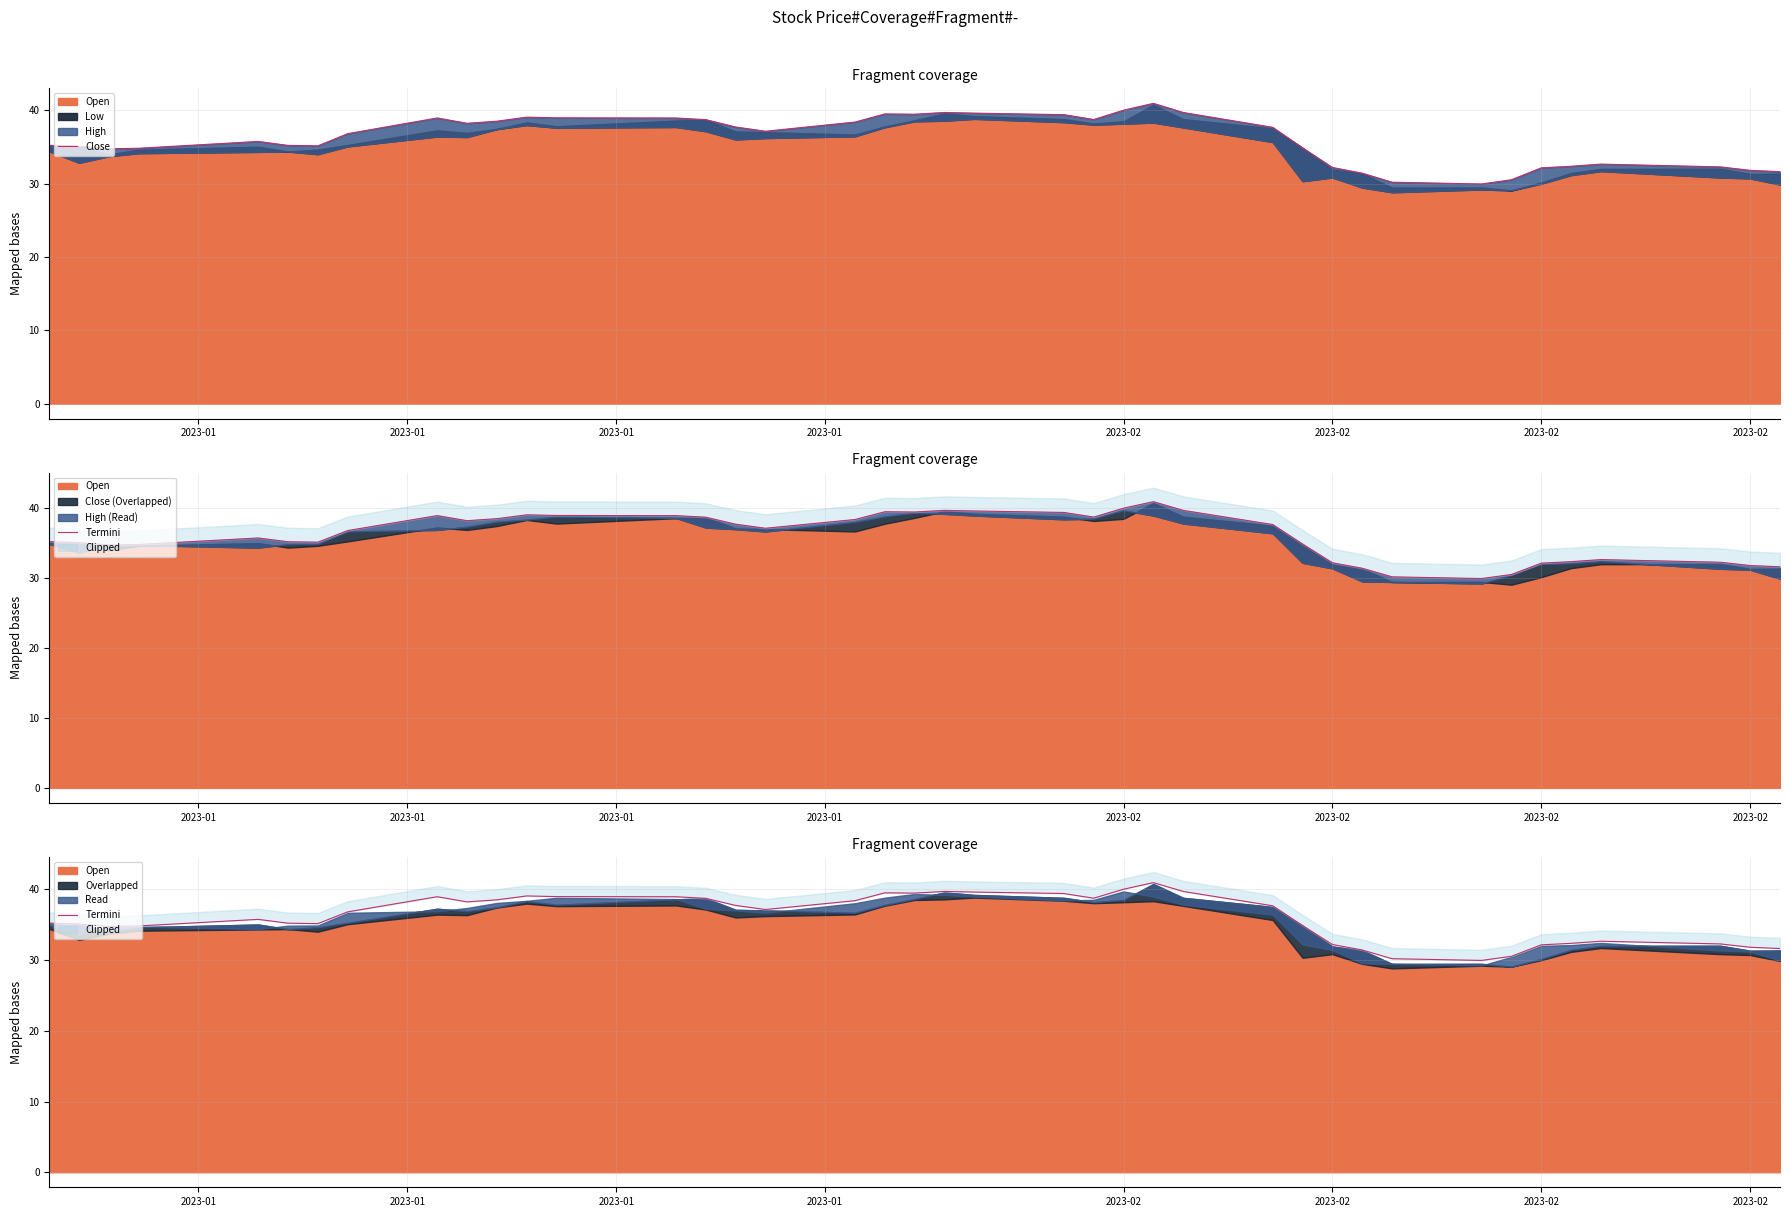

Which series changed the most between 2023-01 and 2023-01?

Close